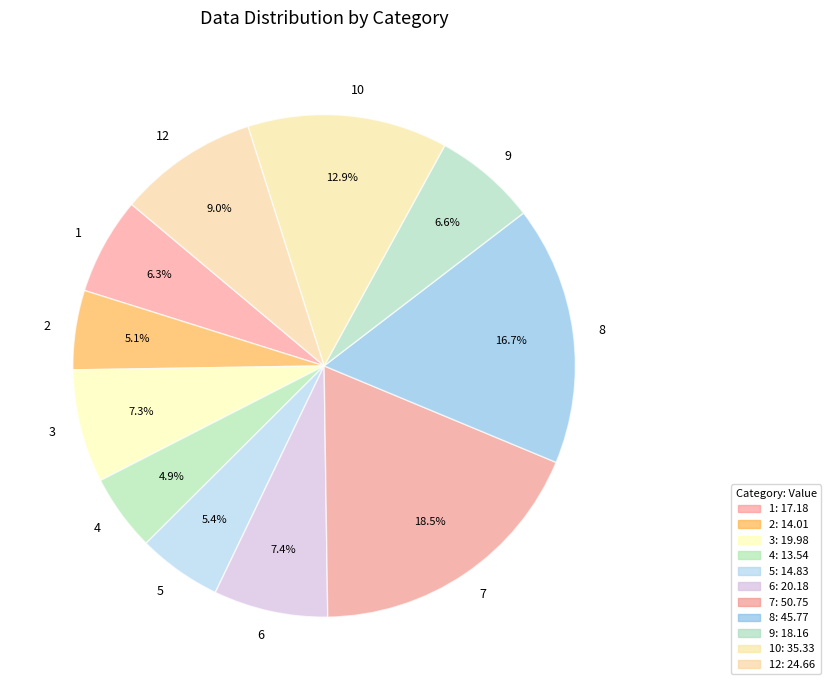

To the nearest percent, what is the difference between the largest and smallest slice percentages?

14%